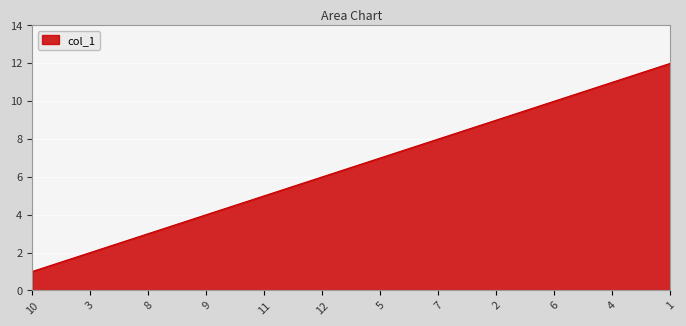

What is the greatest value displayed?

12